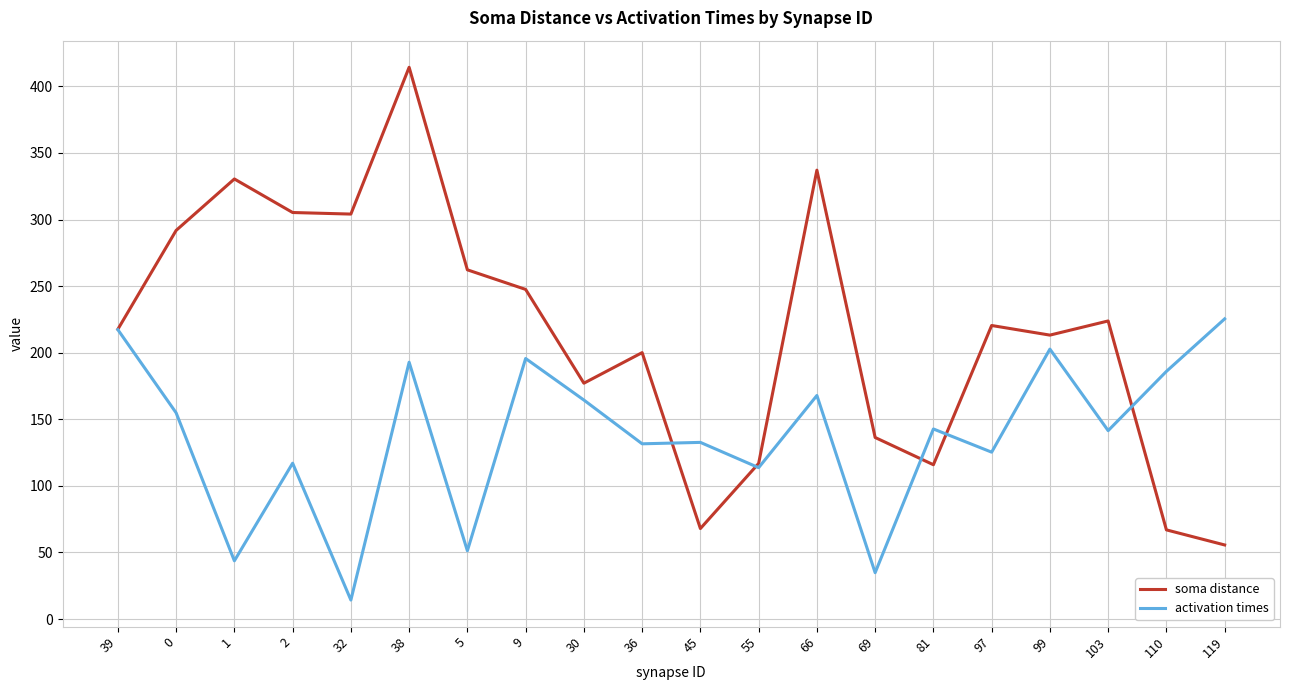

What is the greatest value displayed?

414.3